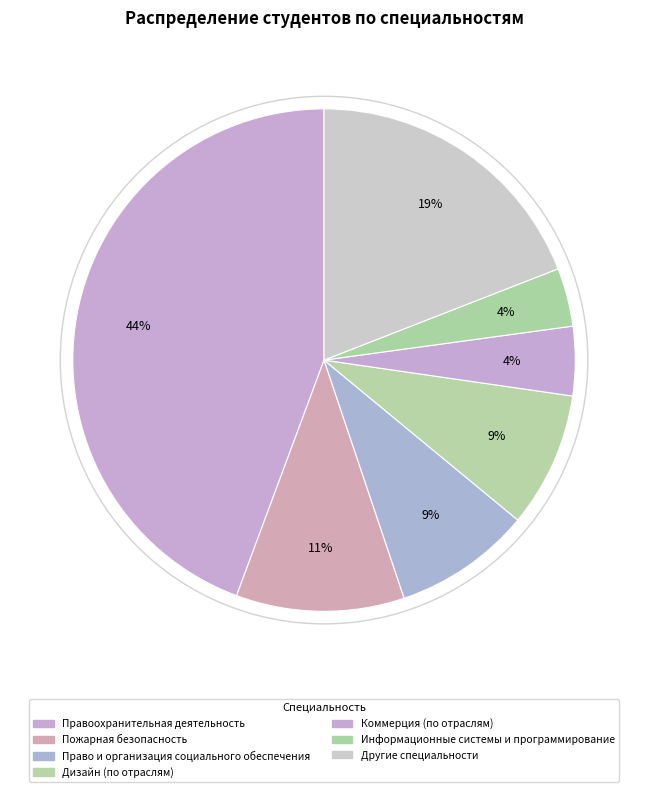

How many segments does this pie chart have?

7